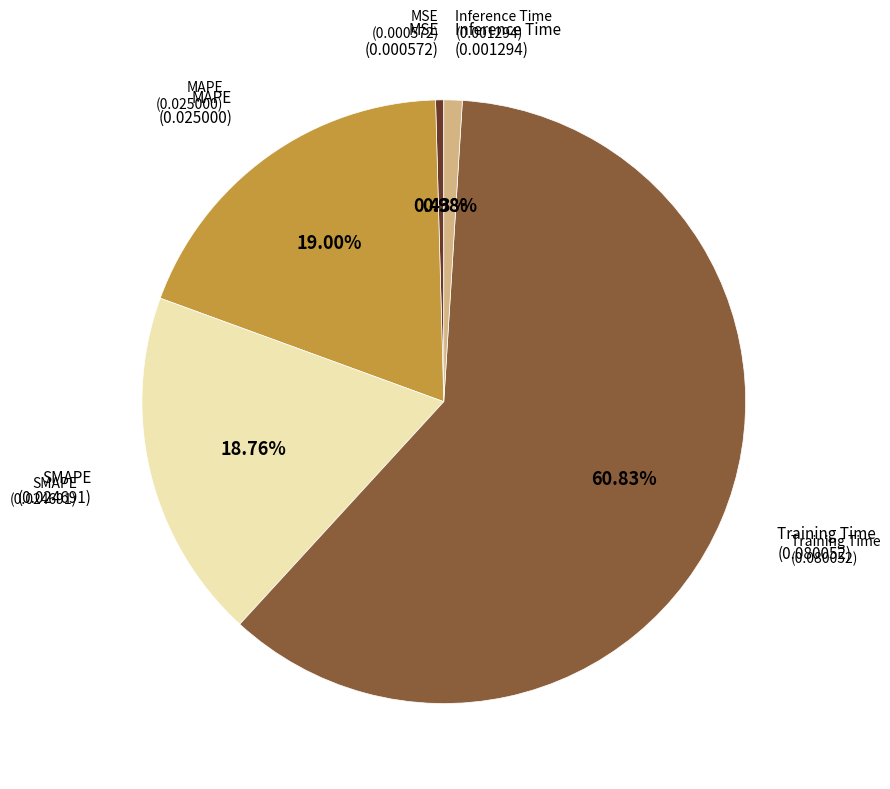

Does any single category account for the majority?

Yes